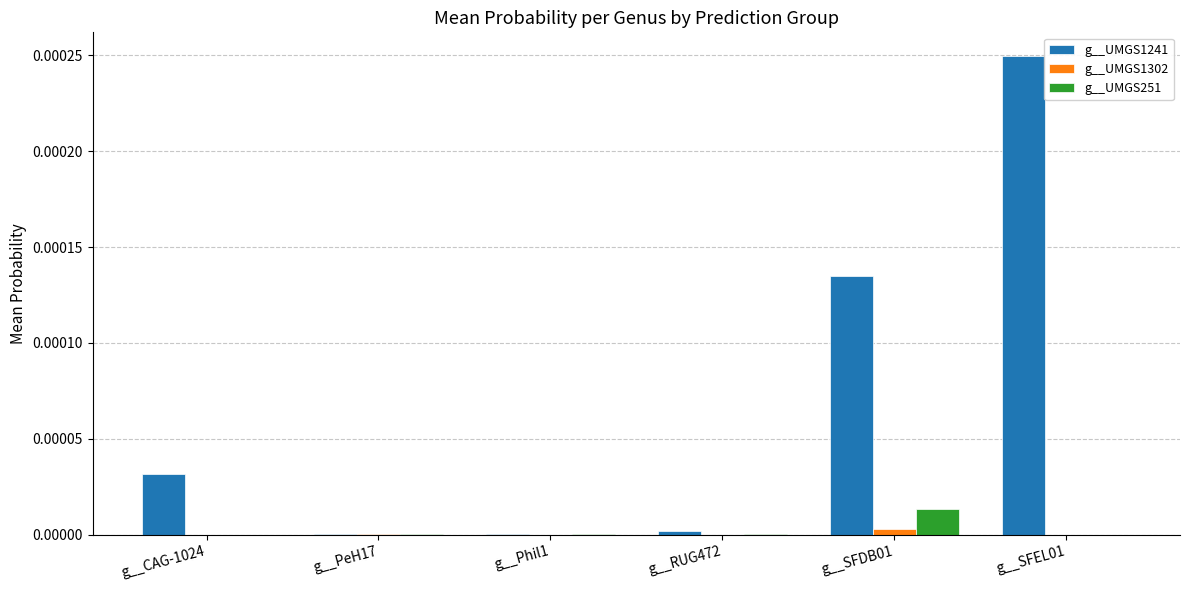

Is it true that g__UMGS1302 equals 0.0 at g__Phil1?

True